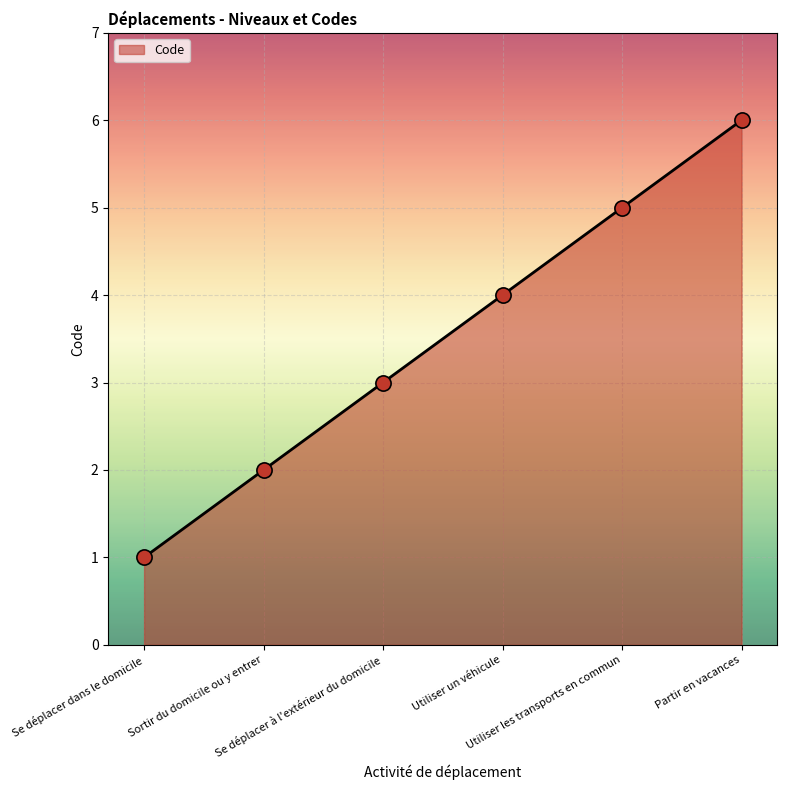

Between Se déplacer à l'extérieur du domicile and Sortir du domicile ou y entrer, which is larger?

Se déplacer à l'extérieur du domicile